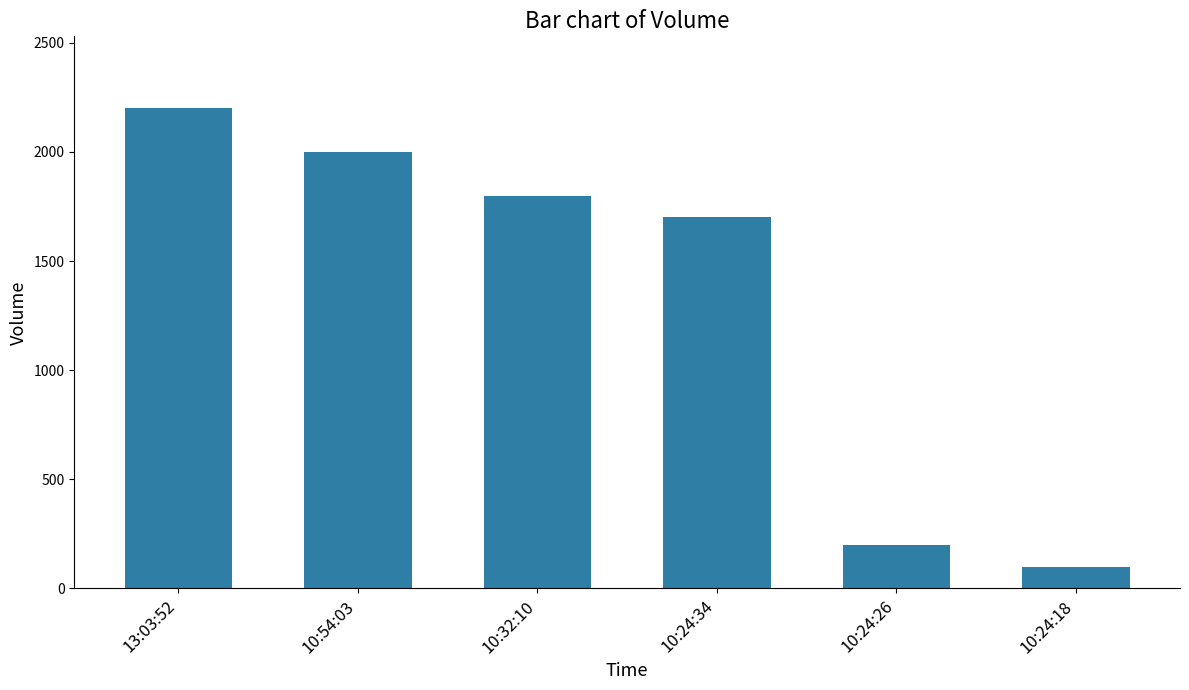

What is the sum of the values at 13:03:52 and 10:24:34?

3900